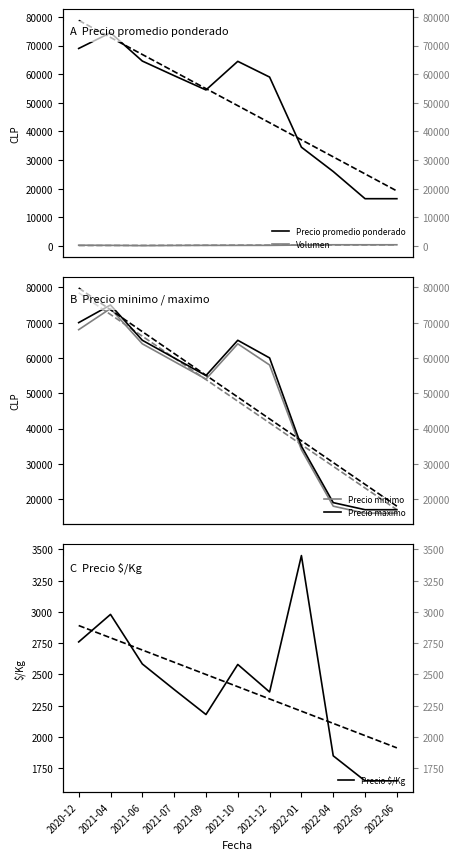

At which label does Precio maximo reach its minimum?

2022-05